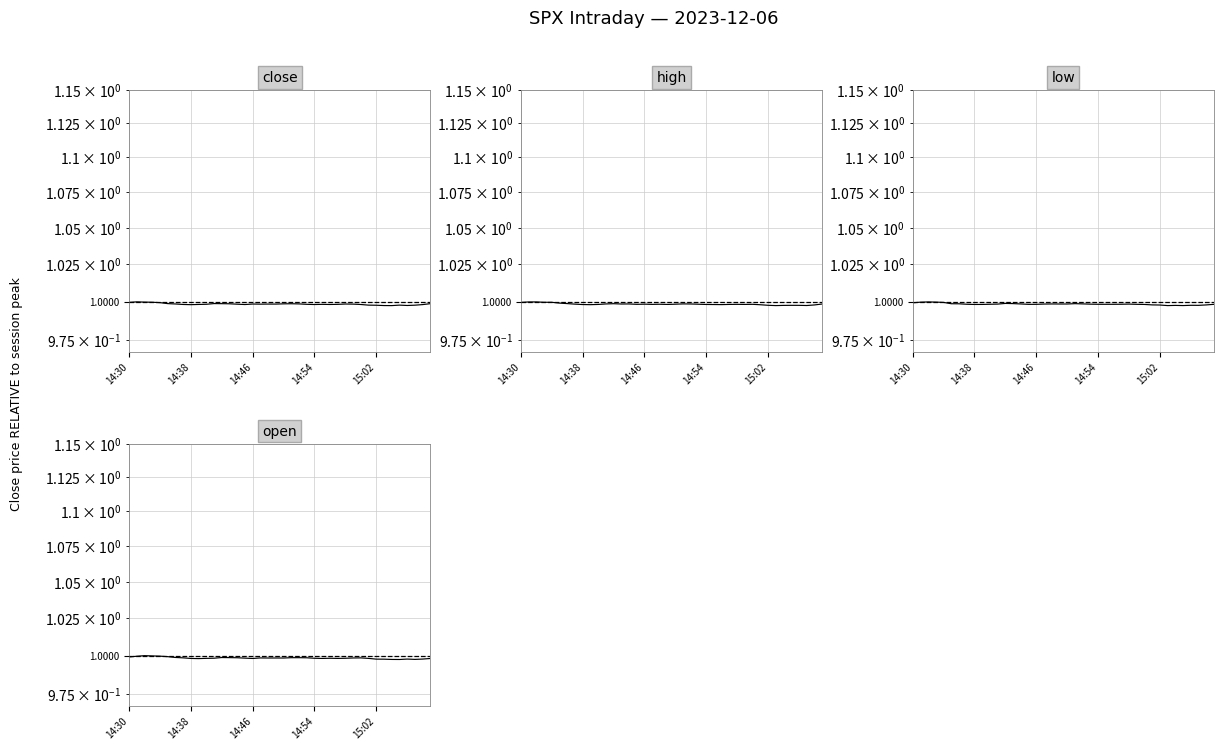

How many times do open and close cross each other?

16